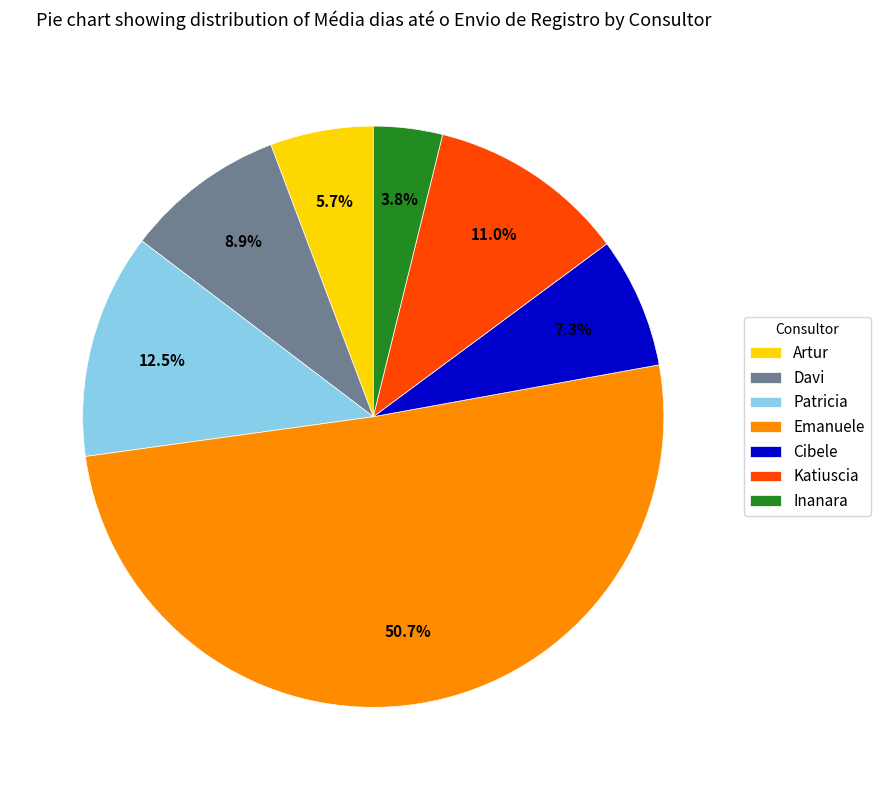

Between Cibele and Davi, which is larger?

Davi